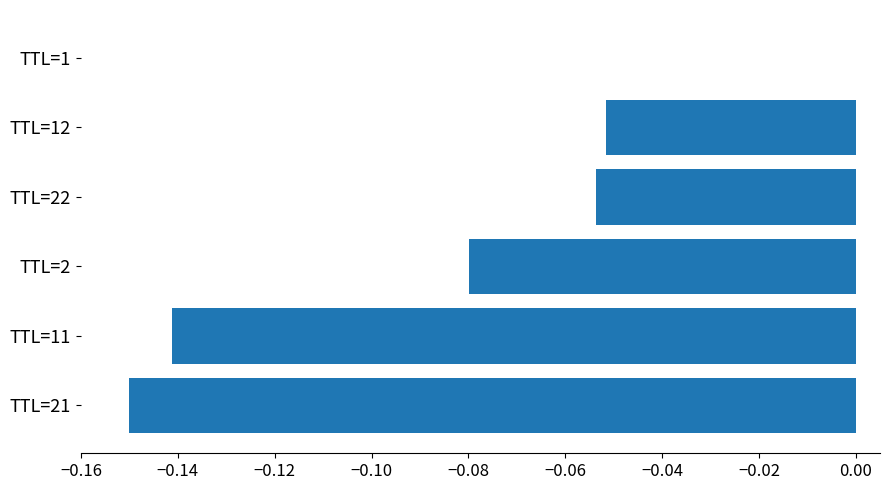

At which category does the chart reach its peak across all series?

TTL=1